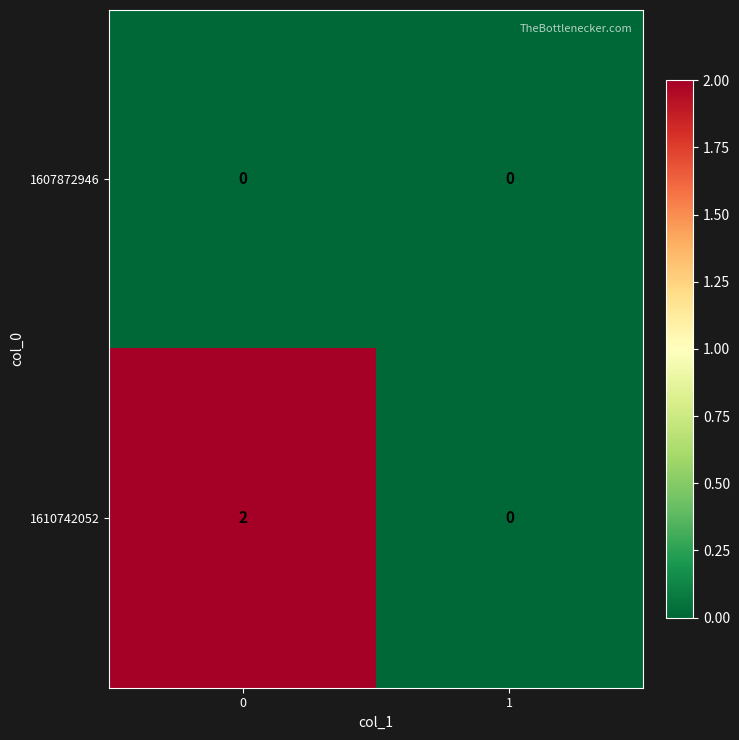

What is the difference between the highest and lowest values at 0?

2